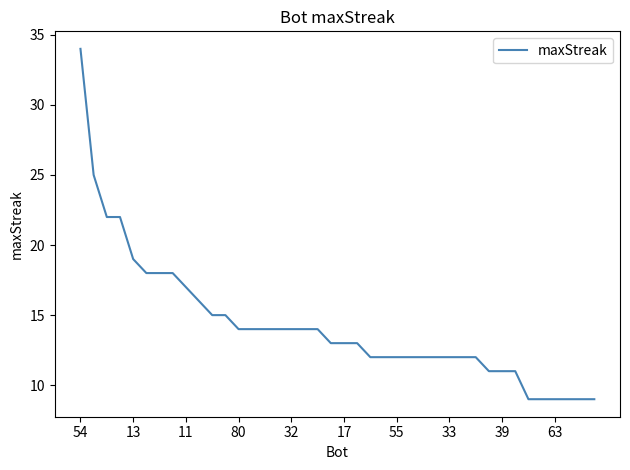

What is the difference between the maximum and minimum values?

25